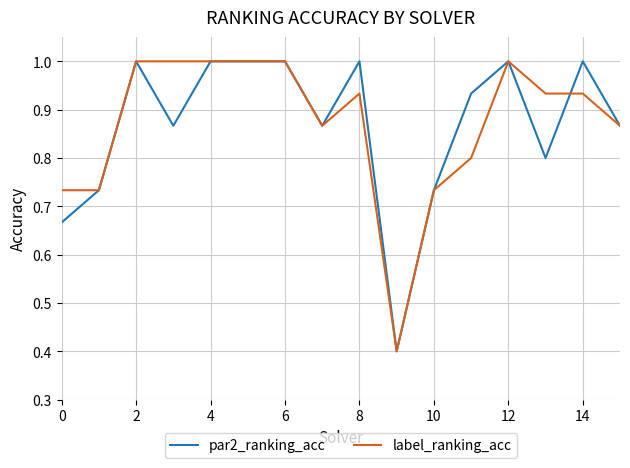

What is the smallest value displayed?

0.4